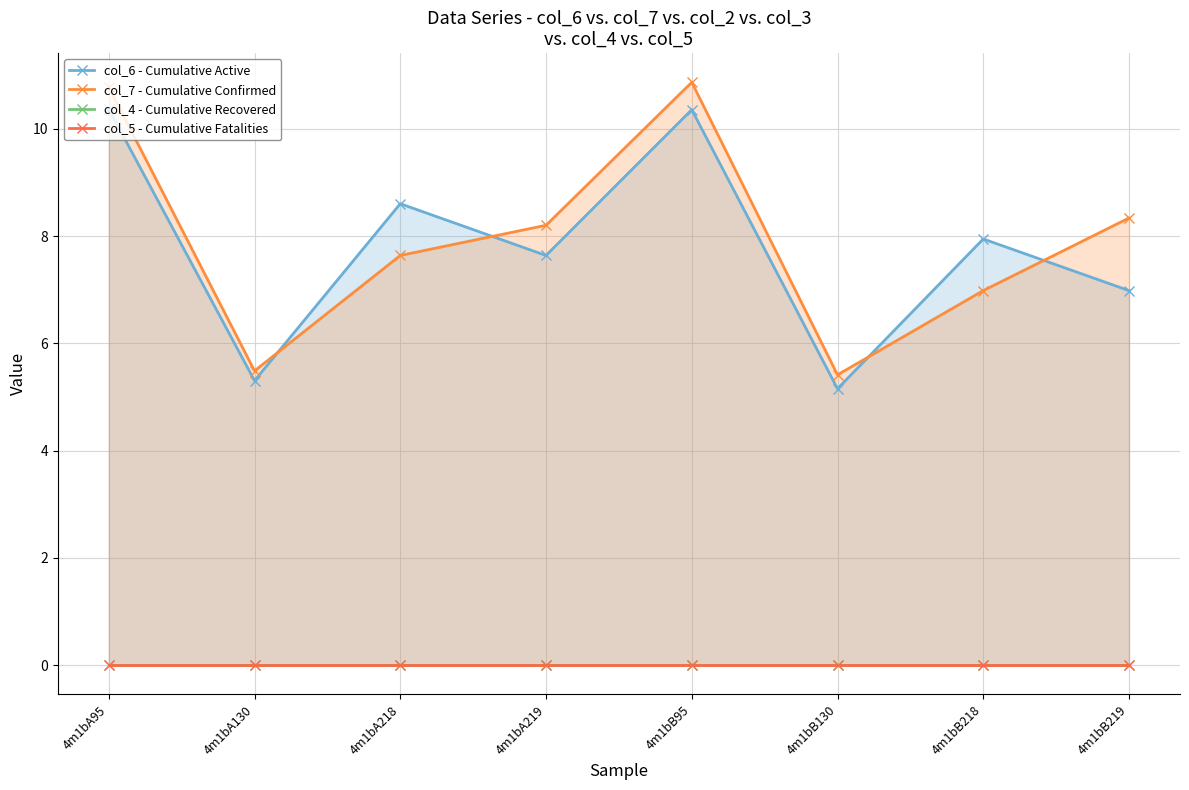

Count the number of categories in the chart.

8